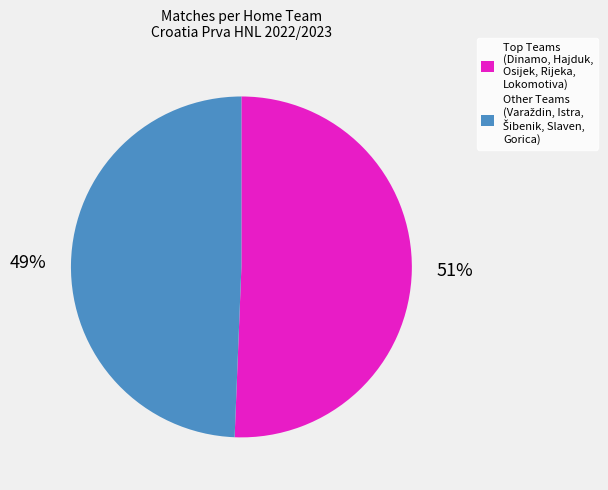

Does any single category account for the majority?

Yes